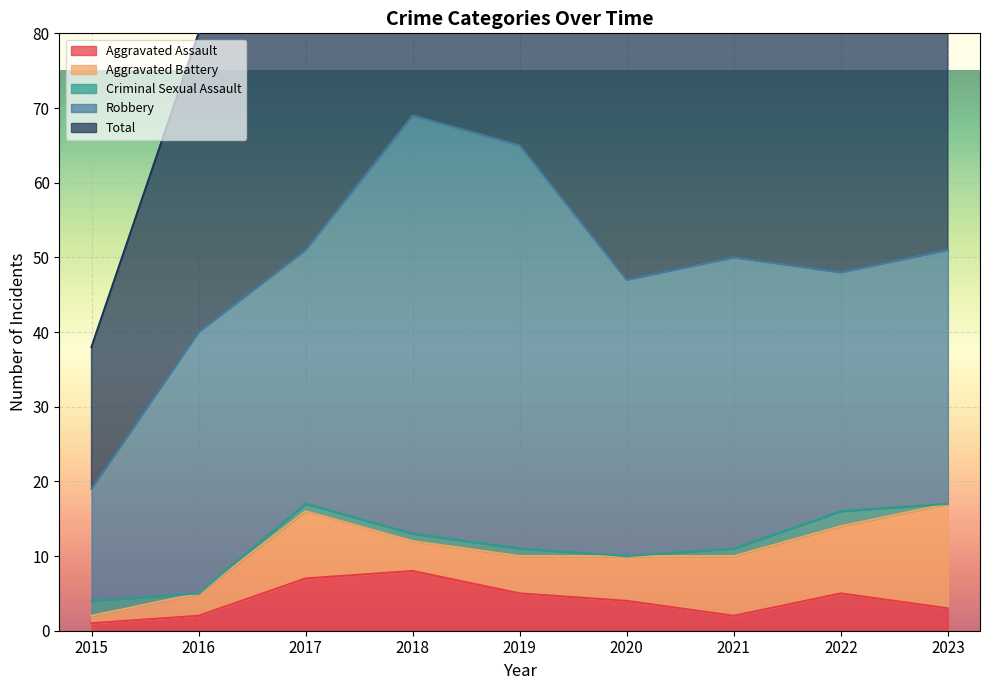

In Aggravated Assault, how many points are higher than both neighbors (excluding endpoints)?

2